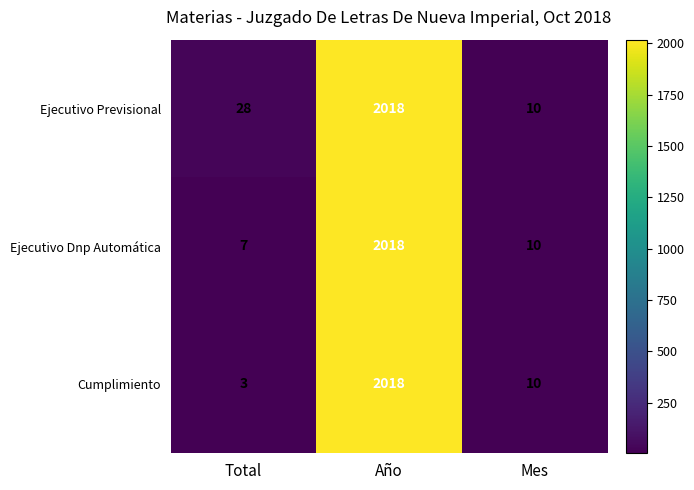

List the labels in order of Ejecutivo Dnp Automática value, smallest first.

Total, Mes, Año